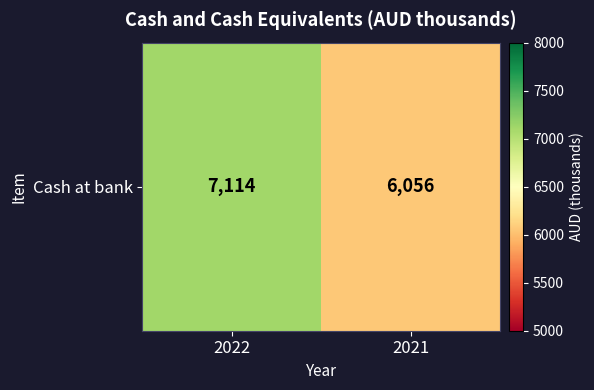

What is the change in value from 2022 to 2021?

-1058